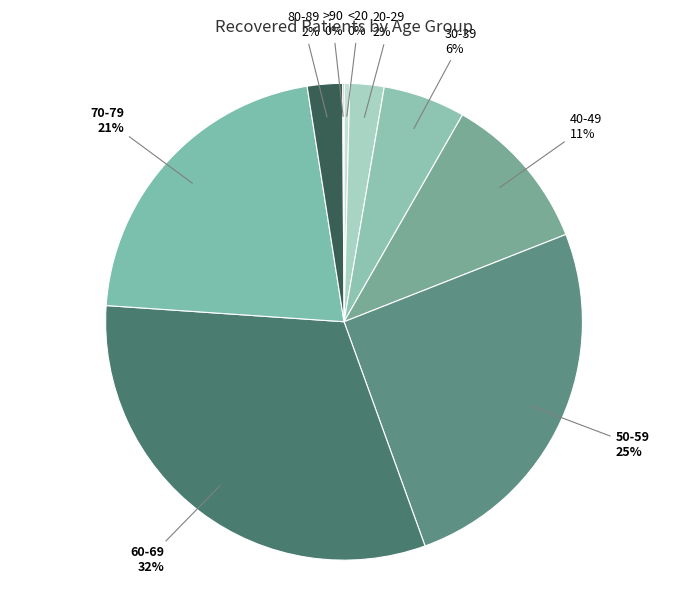

To the nearest percent, what is the difference between the largest and smallest slice percentages?

32%